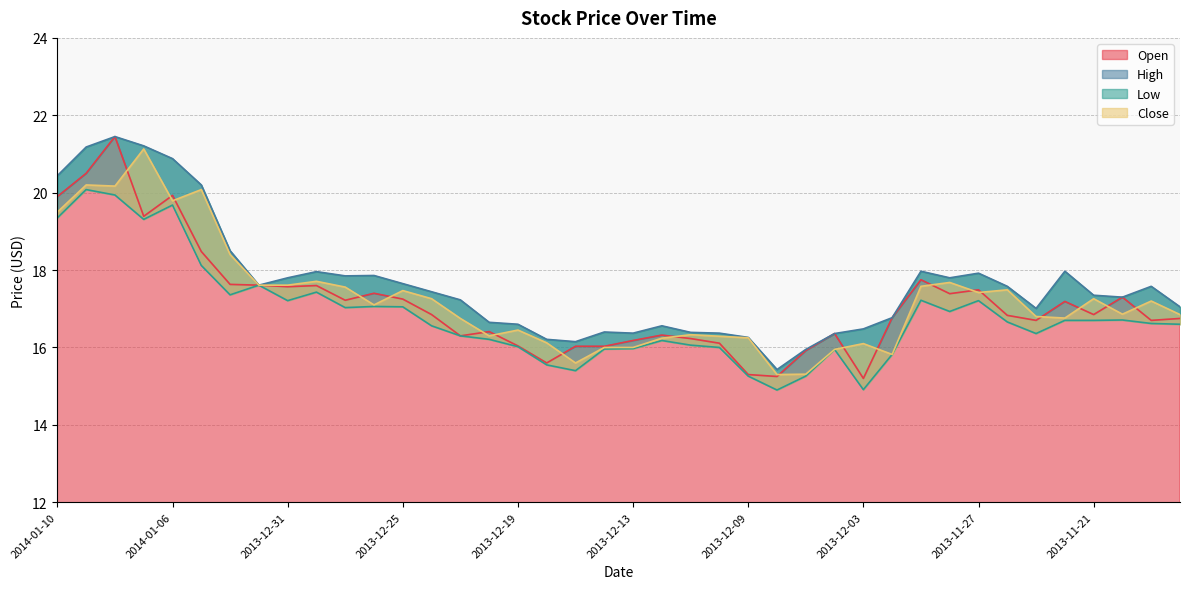

At how many categories does at least one series exceed 20?

6